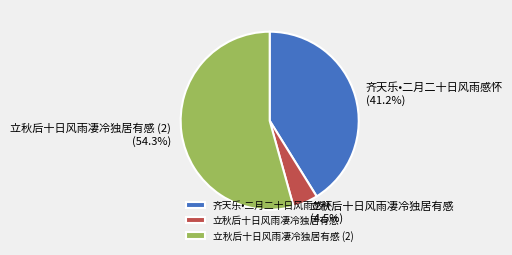

Which has a higher value, 立秋后十日风雨凄冷独居有感 (2) or 立秋后十日风雨凄冷独居有感?

立秋后十日风雨凄冷独居有感 (2)